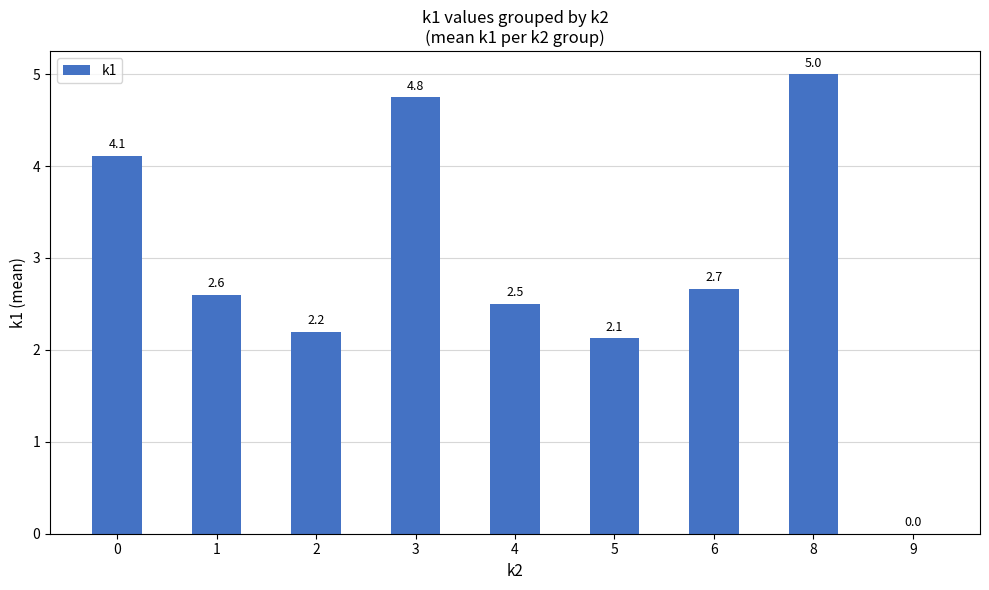

Which category has the highest value across all series?

8